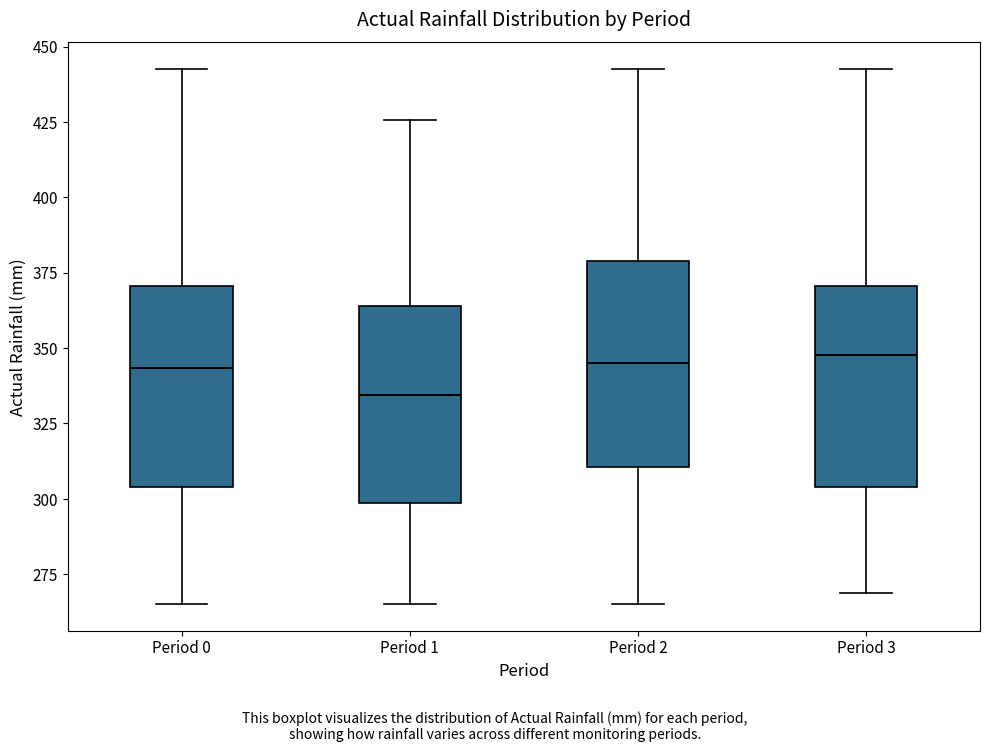

Reading left to right, read every box against the y-axis: the position of its median line, the range the box covers, and the ends of its whiskers. The values are not printed on the chart, so give them approximately, as read against the axis.

Period 0: median 345, box 305 to 370, whiskers 265 to 445
Period 1: median 335, box 300 to 365, whiskers 265 to 425
Period 2: median 345, box 310 to 380, whiskers 265 to 445
Period 3: median 350, box 305 to 370, whiskers 270 to 445